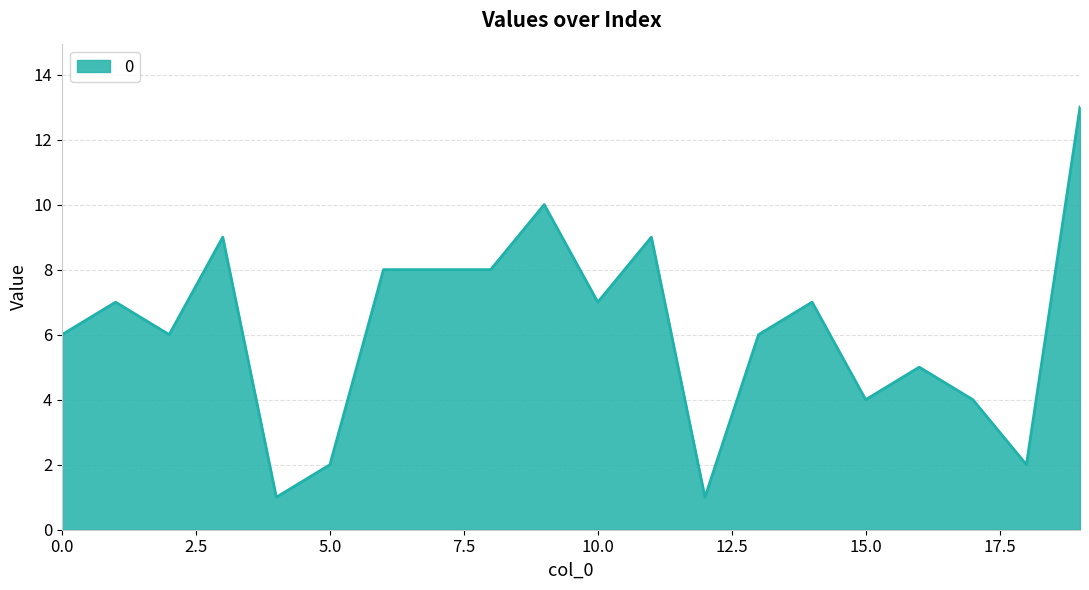

What is the difference between the maximum and minimum values?

12